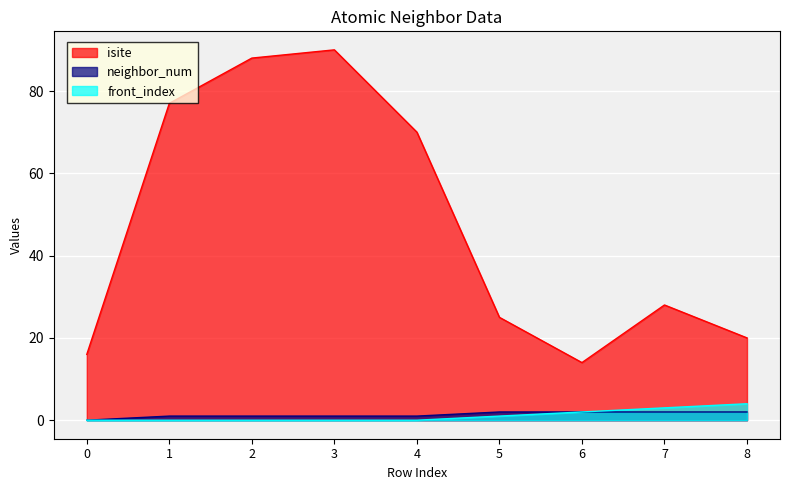

True or false: neighbor_num and isite intersect in this chart.

False